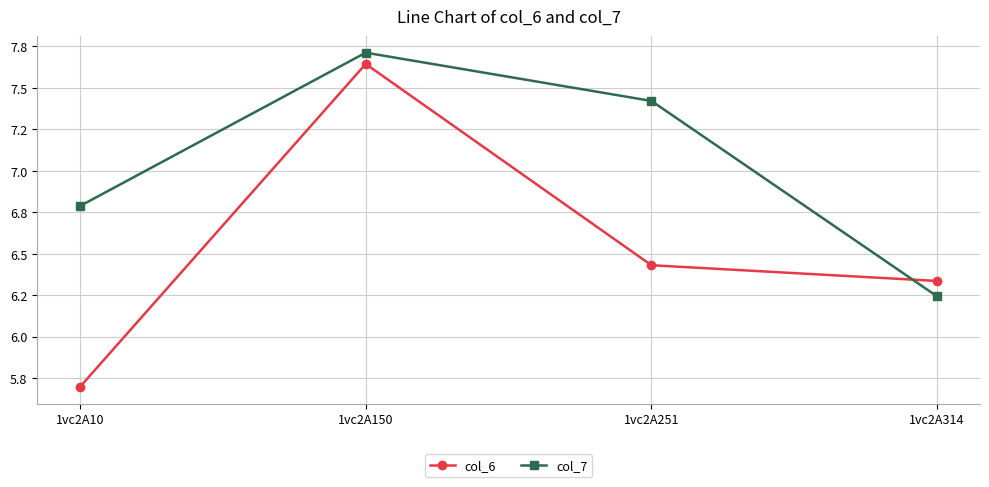

Which series ends up on top after the final intersection of col_6 and col_7?

col_6